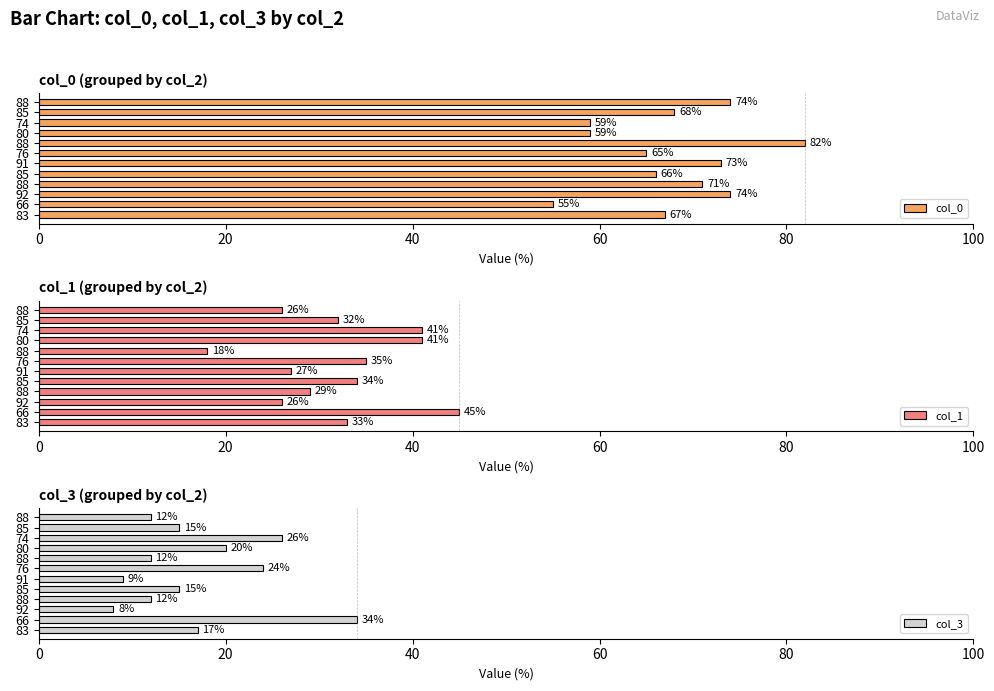

Reading left to right, list all the values displayed in this chart.

col_0: 67	55	74	71	66	73	65	82	59	59	68	74
col_1: 33	45	26	29	34	27	35	18	41	41	32	26
col_3: 17	34	8	12	15	9	24	12	20	26	15	12